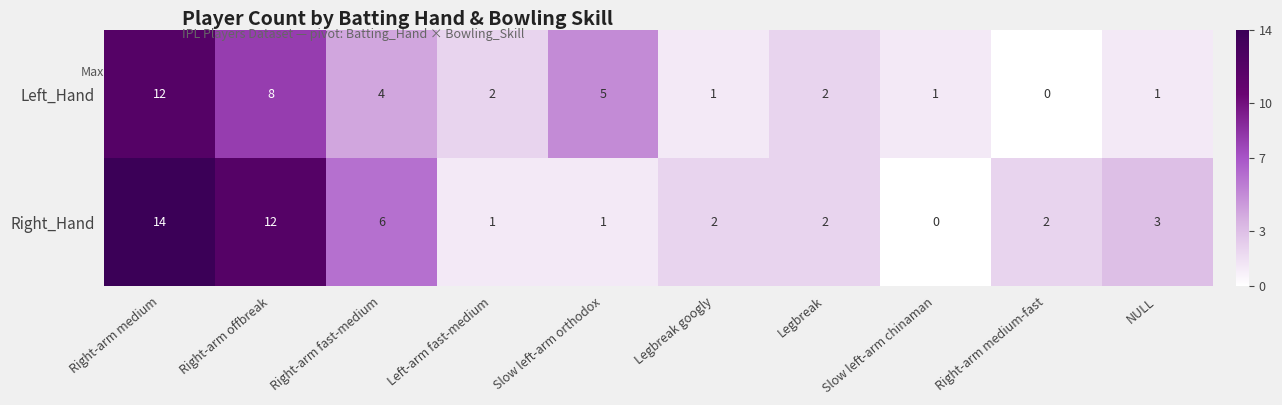

Is it true that Right_Hand equals 2 at Legbreak googly?

True